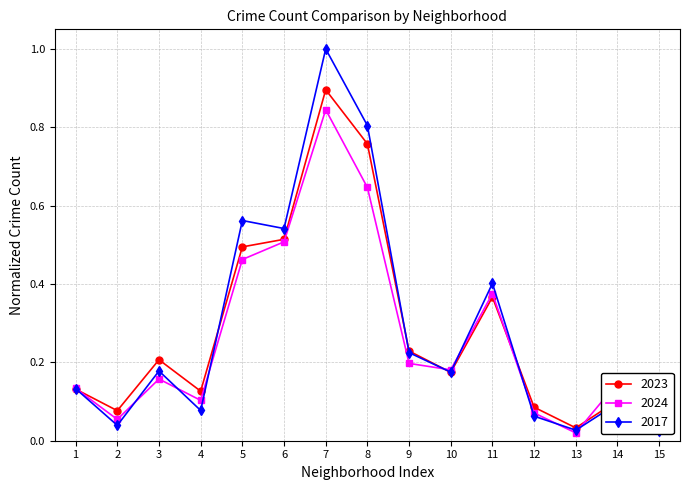

Where is the first local maximum for 2024?

3